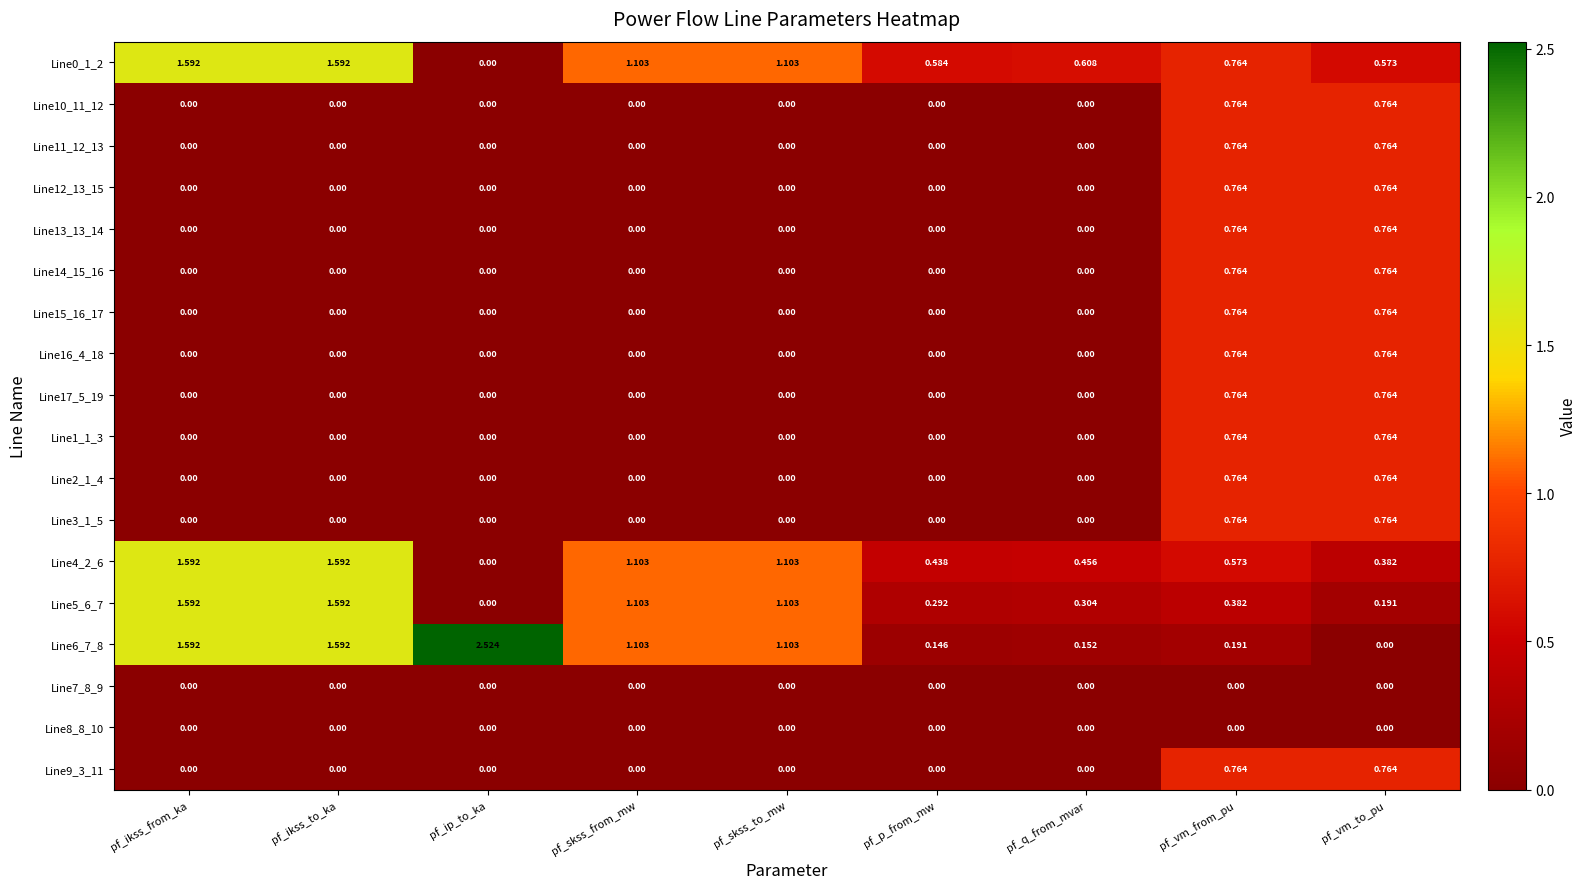

Is the value of Line17_5_19 at pf_skss_from_mw greater than the value of Line5_6_7 at pf_q_from_mvar?

No